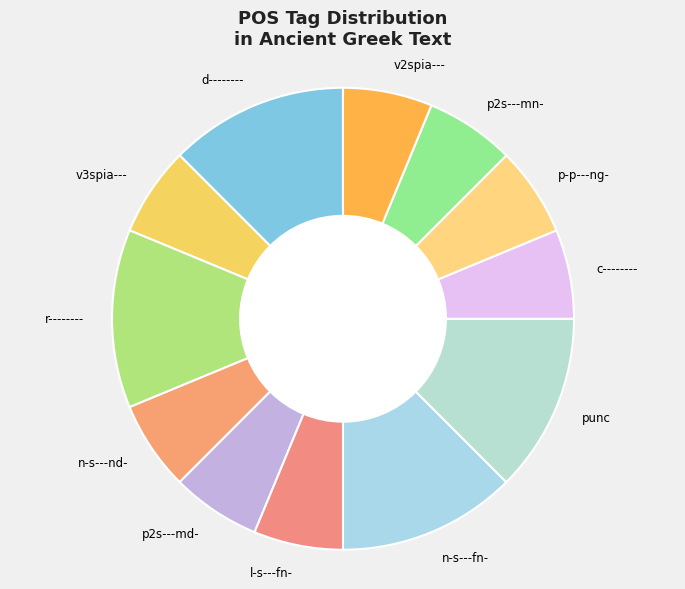

Is the sum of n-s---nd- and n-s---fn- greater than half?

No